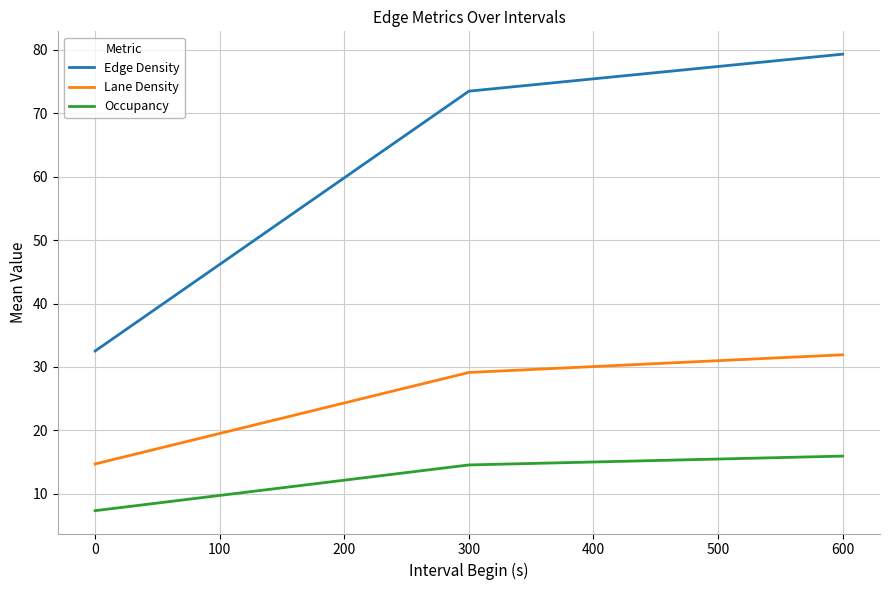

What is the difference between the maximum and minimum values in the Occupancy series?

8.6